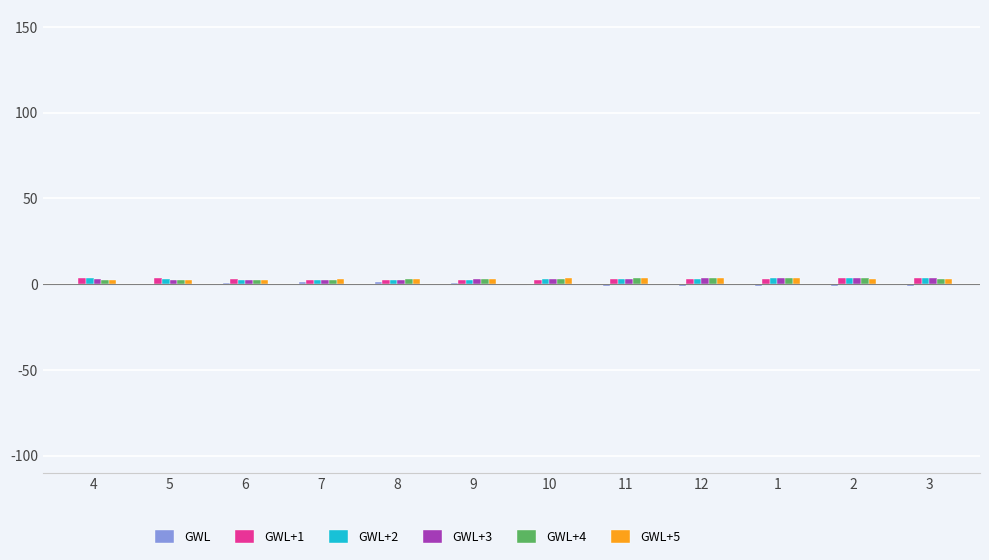

How many groups of bars are there?

12